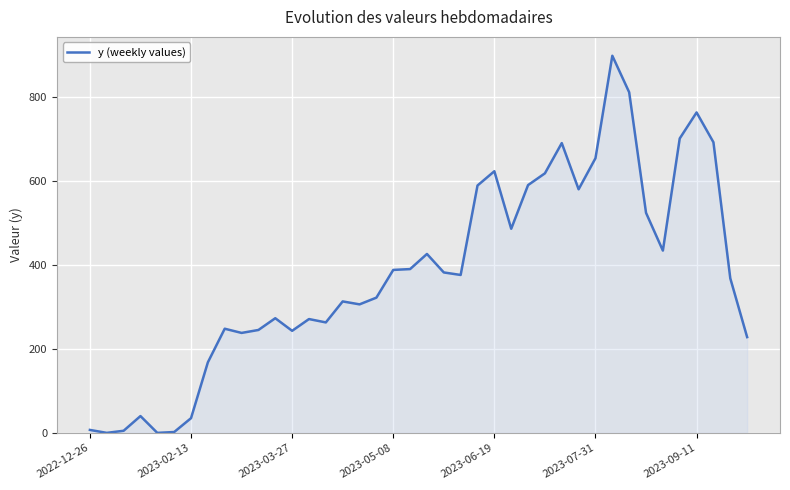

How many lines are shown in the chart?

1